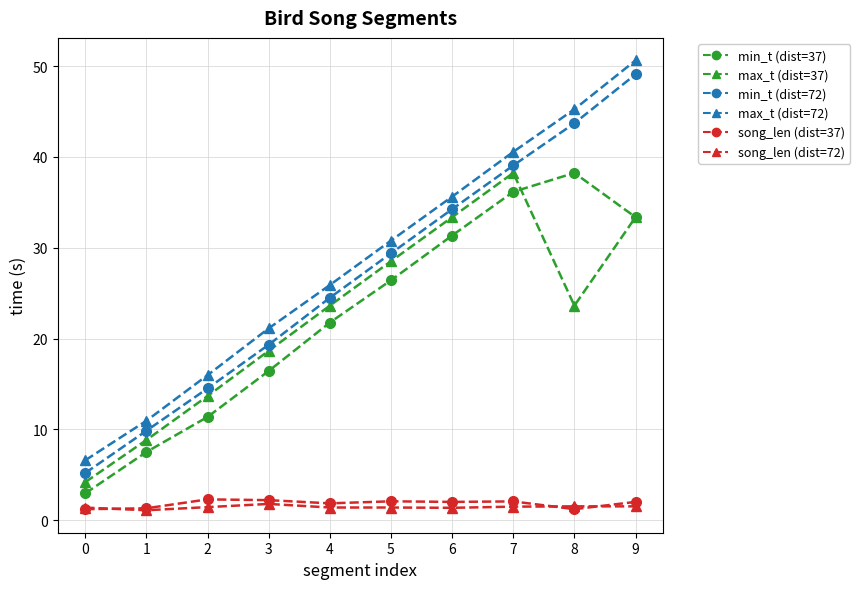

The song_len (dist=72) series shows 1.5 at 2. True or false?

True